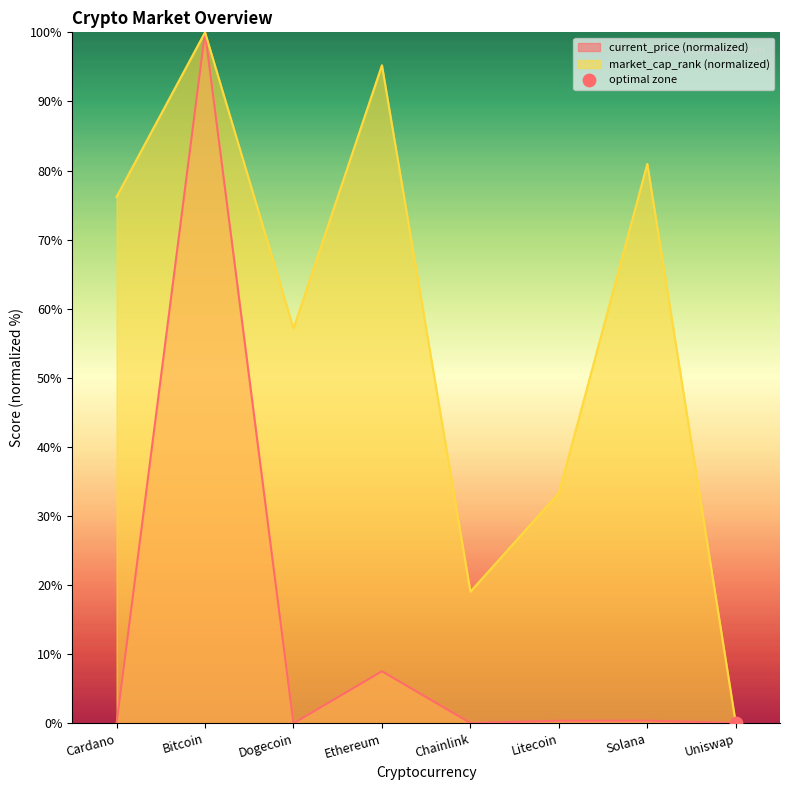

Which series has the largest total across all categories?

market_cap_rank